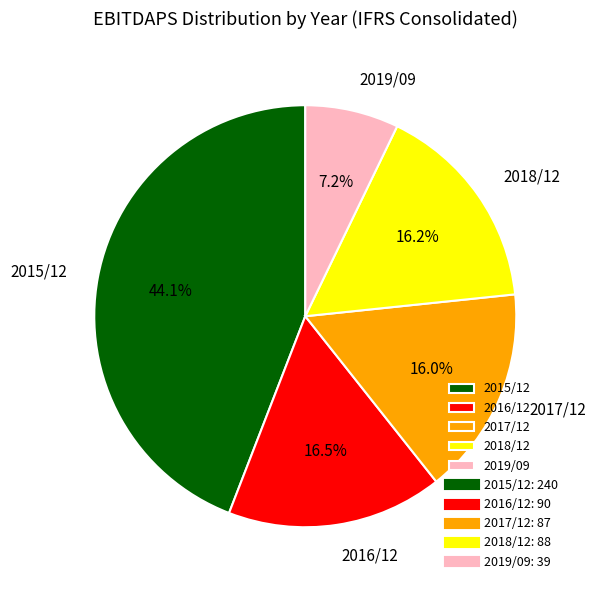

What percentage is the 2015/12 slice, to the nearest percent?

44%